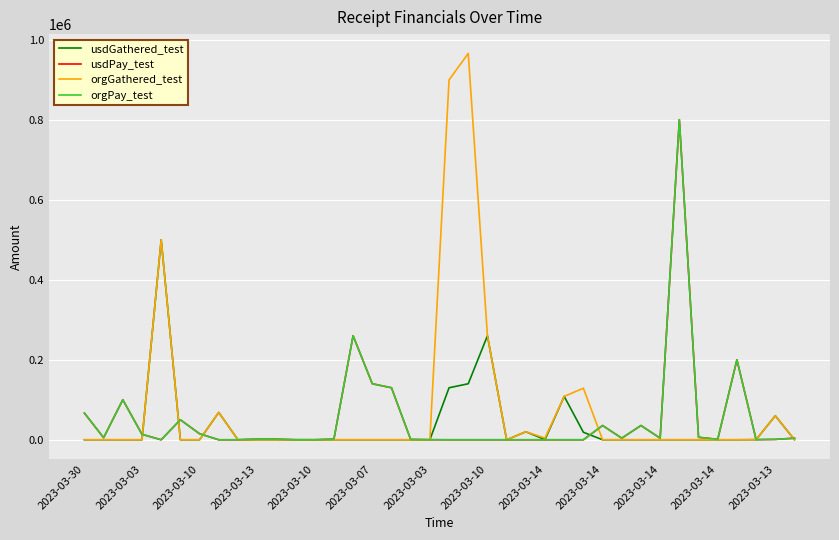

Between which two adjacent categories do orgGathered_test and usdPay_test first intersect?

2023-03-13 and 2023-03-10